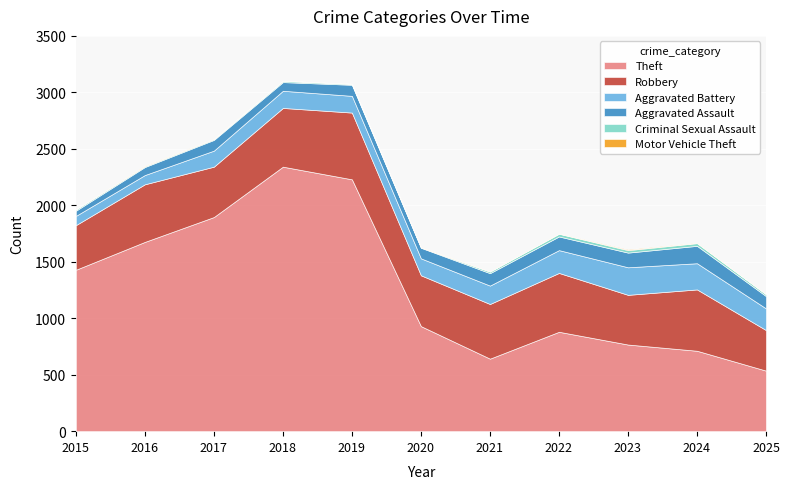

What is the lowest value of the Aggravated Battery series?

82